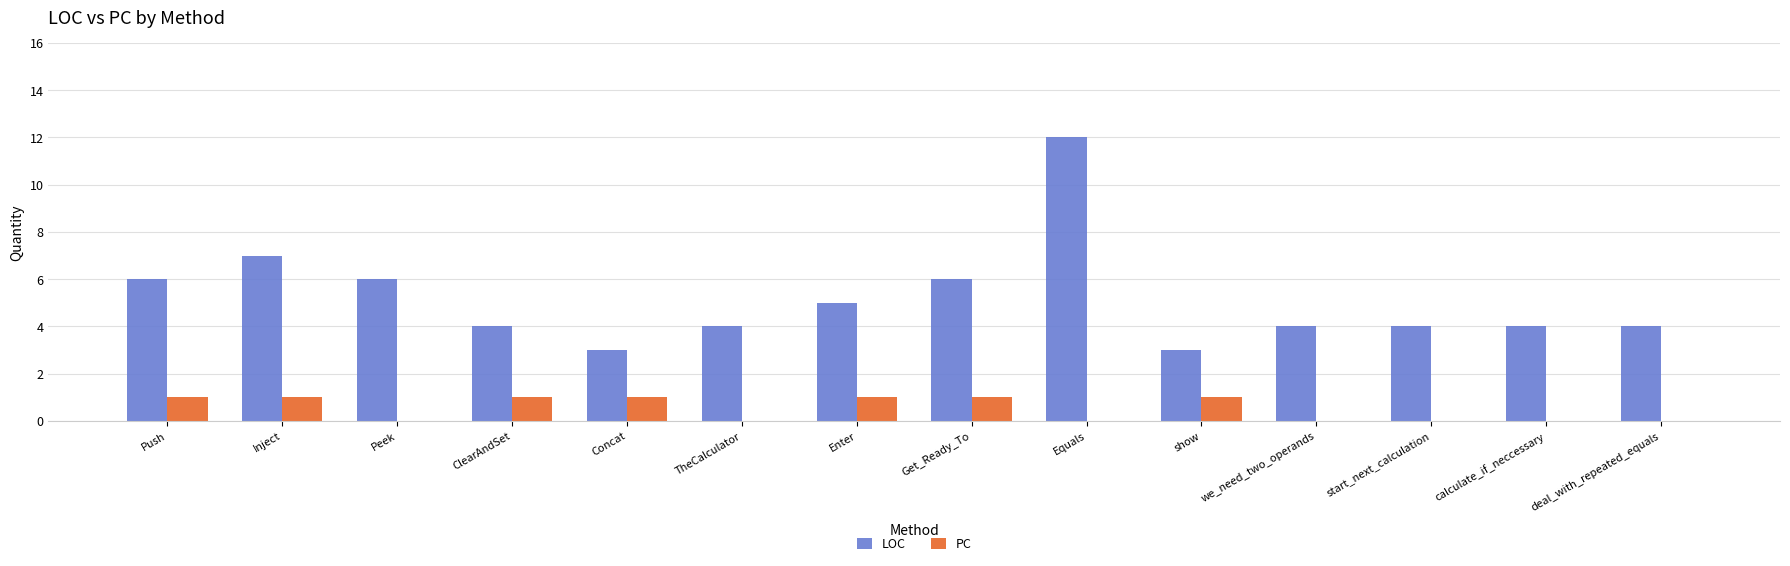

The LOC series shows 4 at TheCalculator. True or false?

True